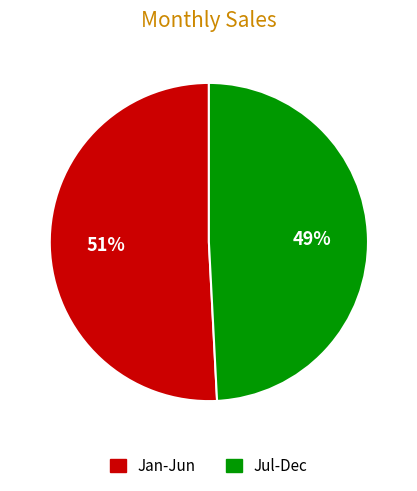

To the nearest percent, what is the average slice percentage?

50%